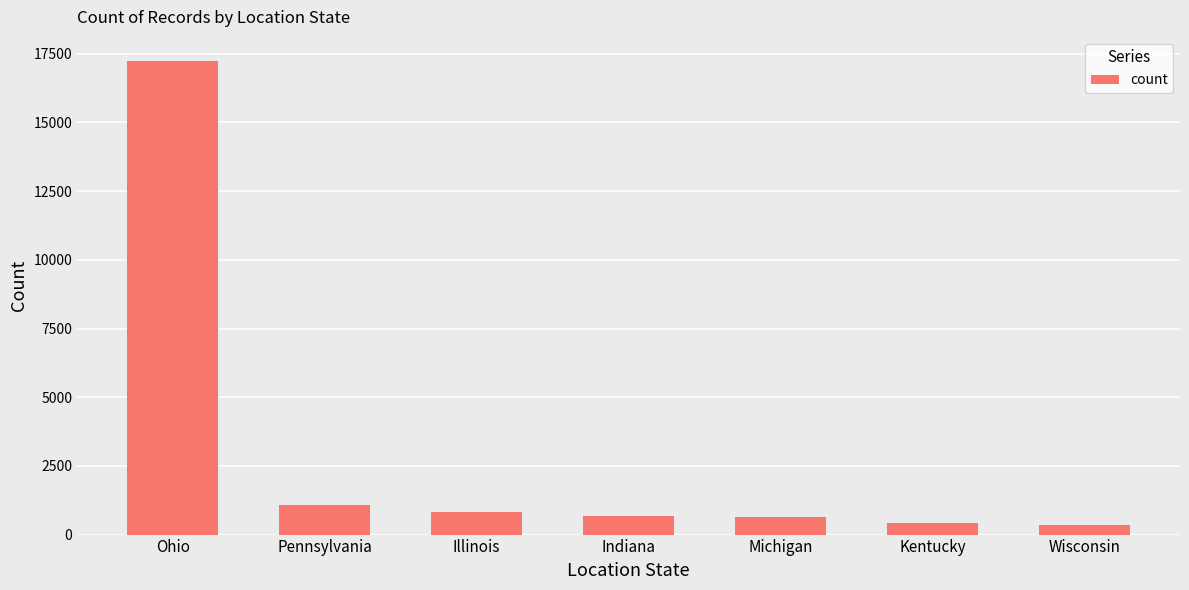

True or false: the data shows 17252 at Ohio.

True